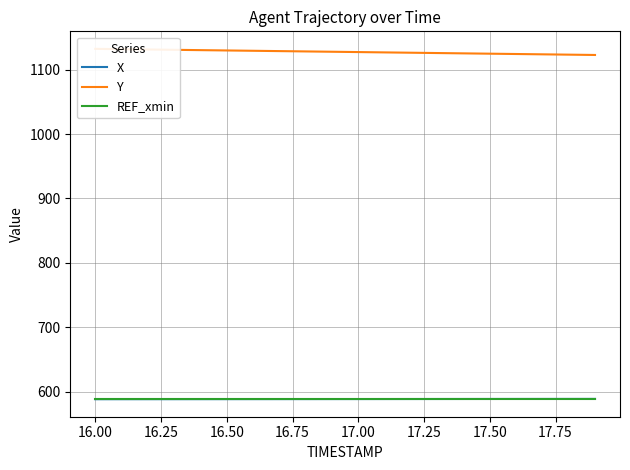

Reading right to left, extract all data points from this chart.

X: 588.7	588.7	588.7	588.7	588.6	588.6	588.6	588.6	588.5	588.5	588.5	588.4	588.4	588.4	588.4	588.3	588.3	588.3	588.3	588.3
Y: 1122.8	1123.3	1123.8	1124.3	1124.8	1125.3	1125.8	1126.3	1126.8	1127.3	1127.8	1128.3	1128.8	1129.3	1129.8	1130.3	1130.8	1131.3	1131.8	1132.3
REF_xmin: 588.3	588.3	588.3	588.3	588.3	588.3	588.3	588.3	588.3	588.3	588.3	588.3	588.3	588.3	588.3	588.3	588.3	588.3	588.3	588.3